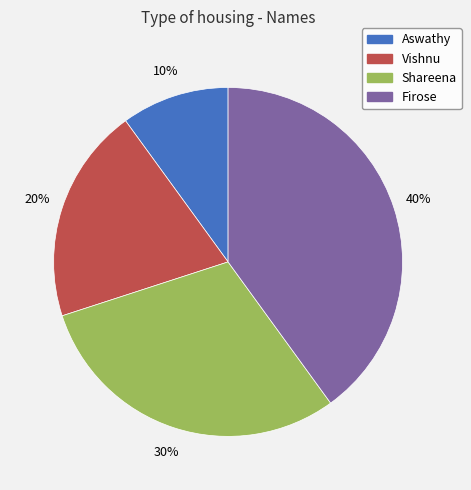

To the nearest percent, what is the difference between the Shareena and Vishnu slice percentages?

10%